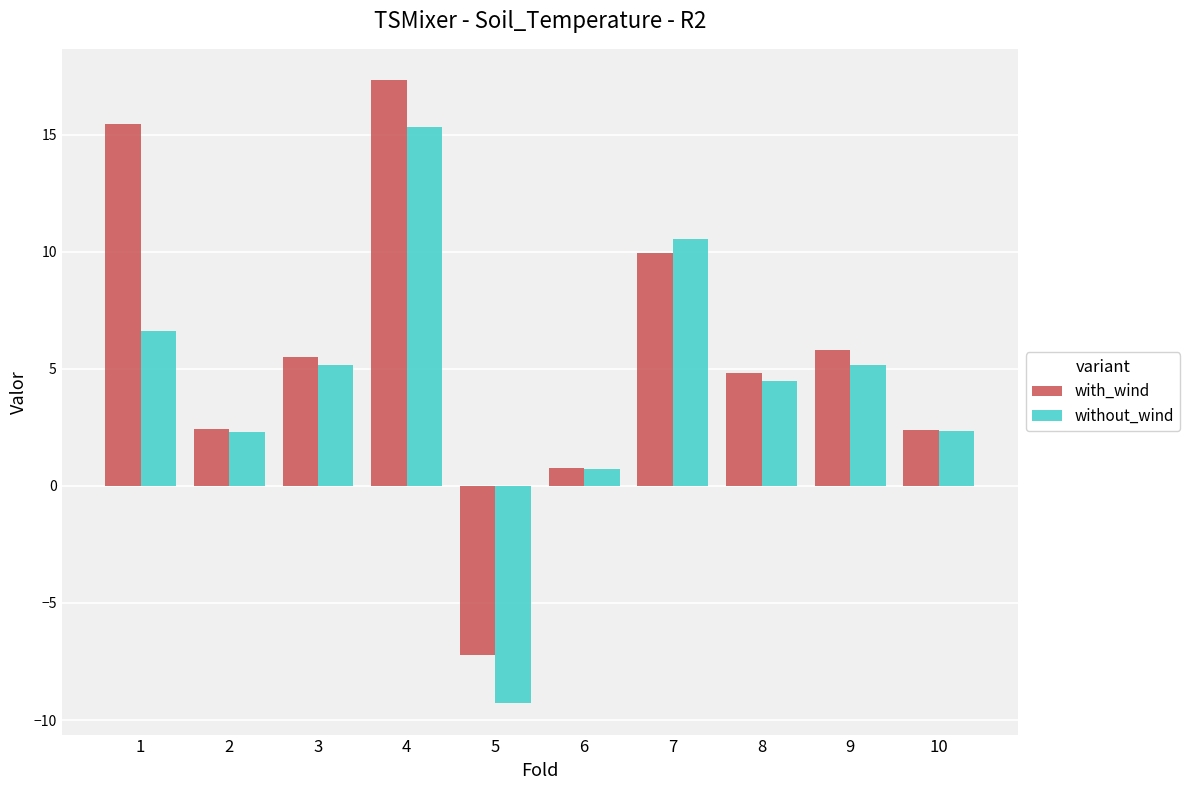

How many negative values does the without_wind series have?

1